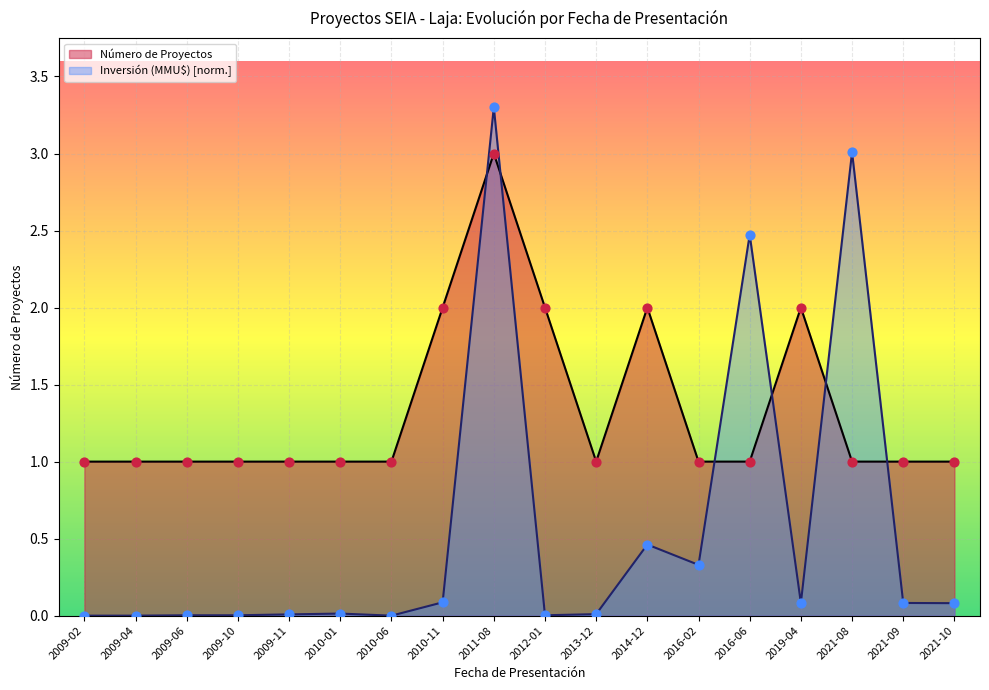

Which series has the largest total across all categories?

Número de Proyectos